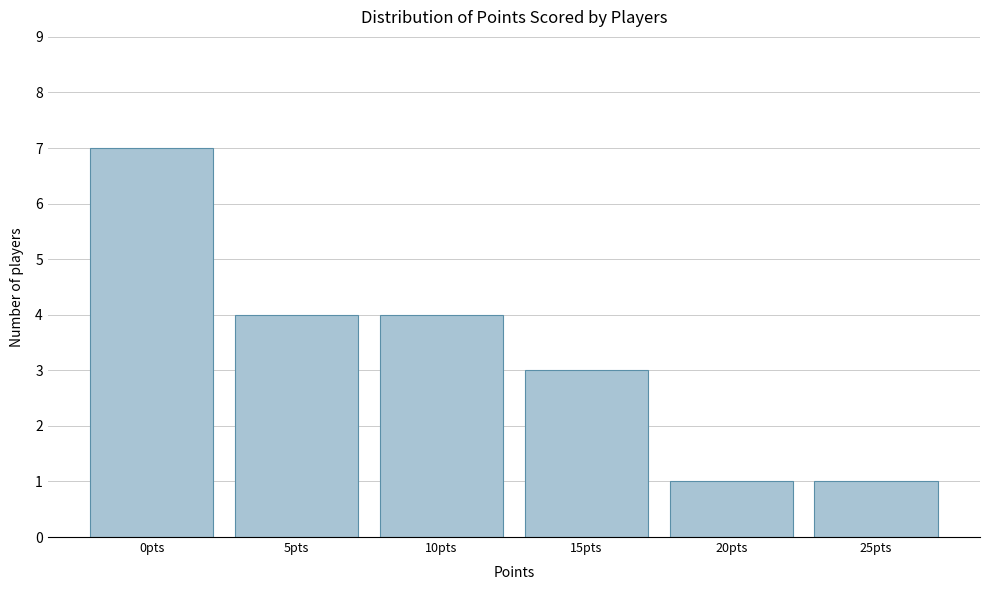

Reading left to right, extract all data points from this chart.

0pts=7	5pts=4	10pts=4	15pts=3	20pts=1	25pts=1